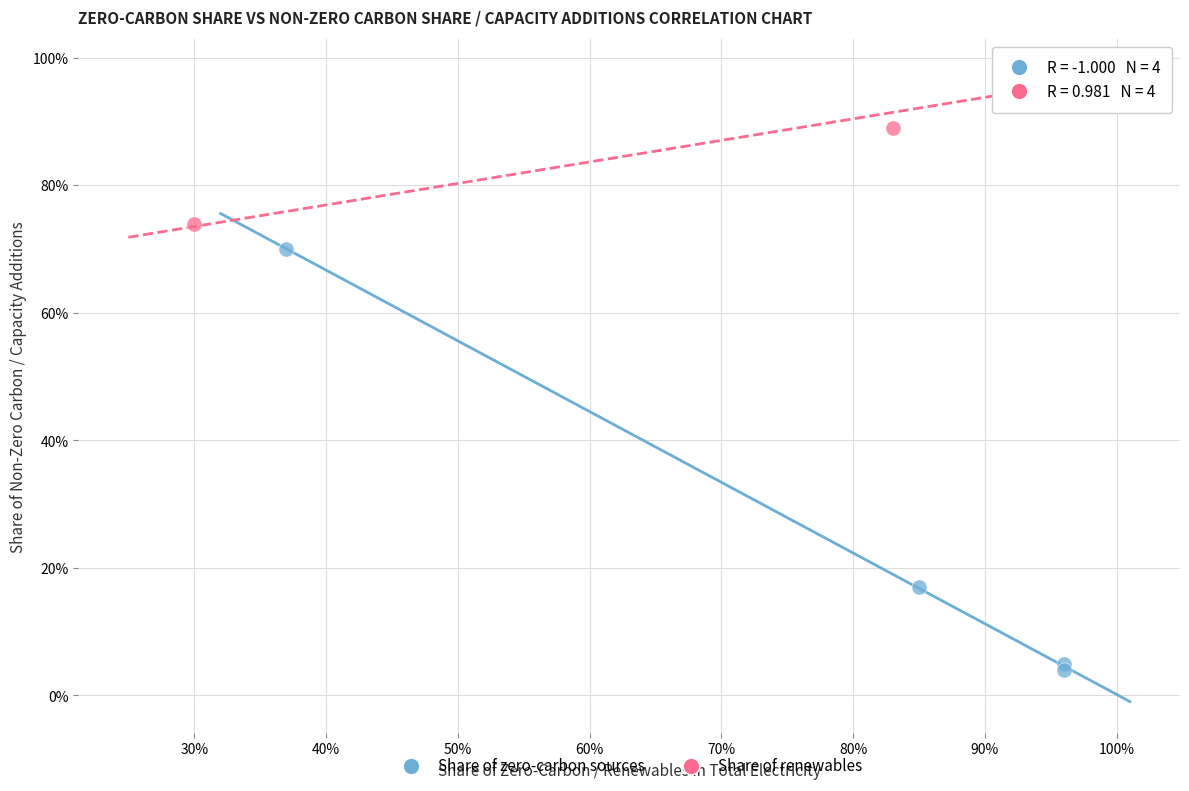

Which series has the largest Y range (max minus min)?

Share of zero-carbon sources